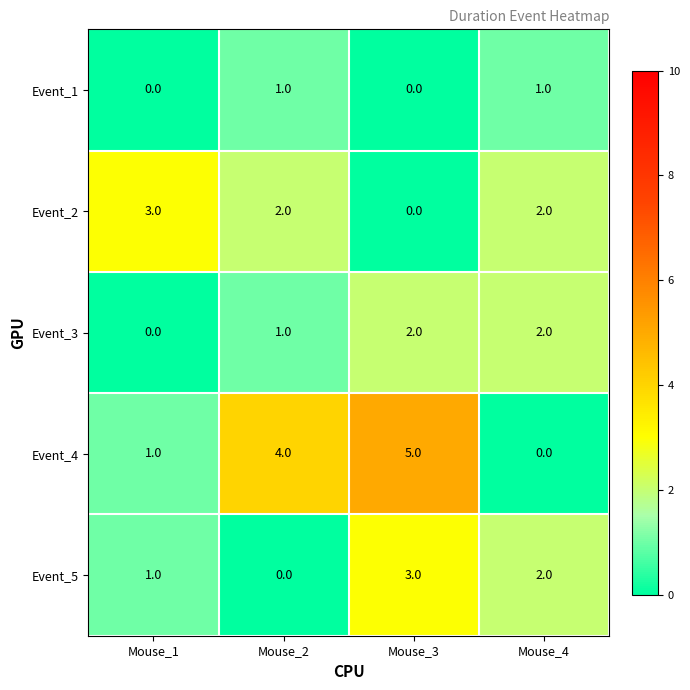

How many categories are shown in the chart?

4